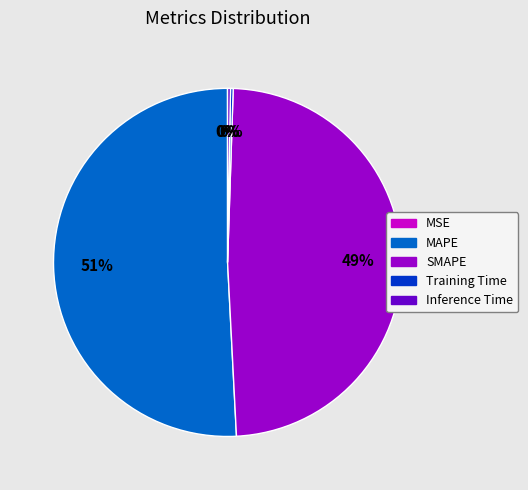

Which category has the biggest portion of the pie?

MAPE